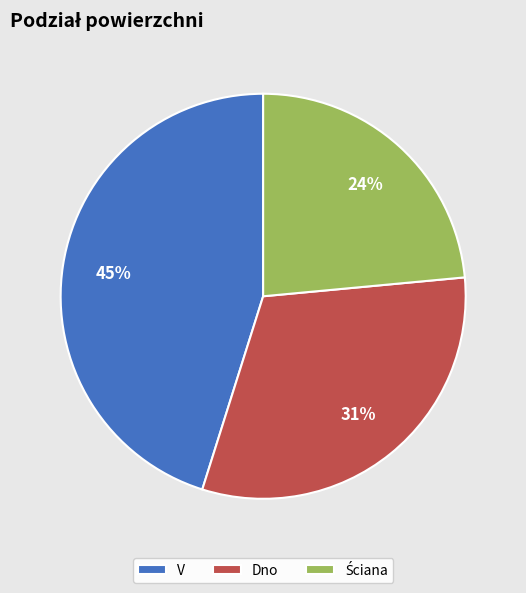

Combined, do Dno and V account for over 50%?

Yes